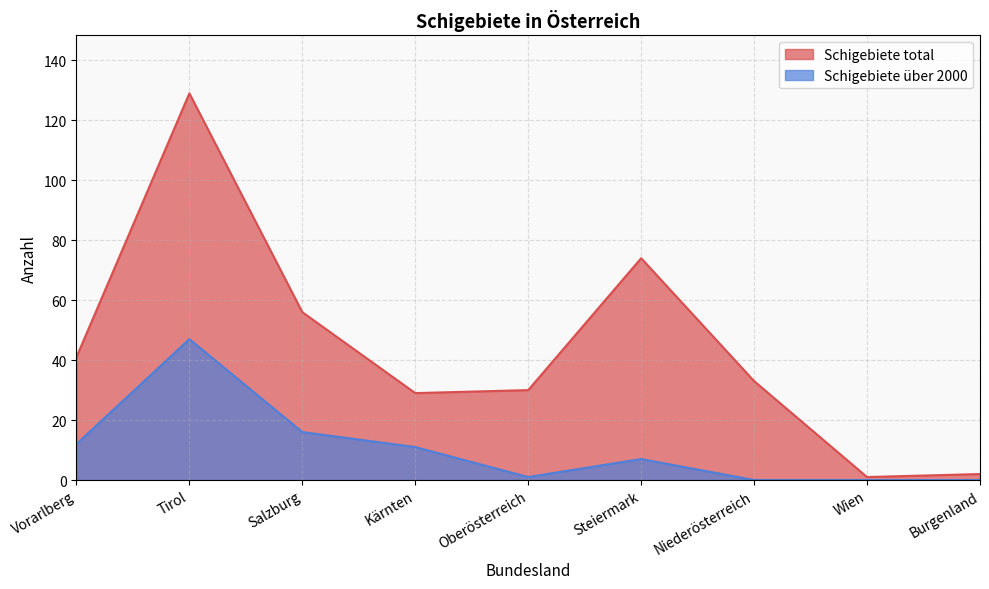

Between Oberösterreich and Steiermark, which series saw the biggest shift?

Schigebiete total